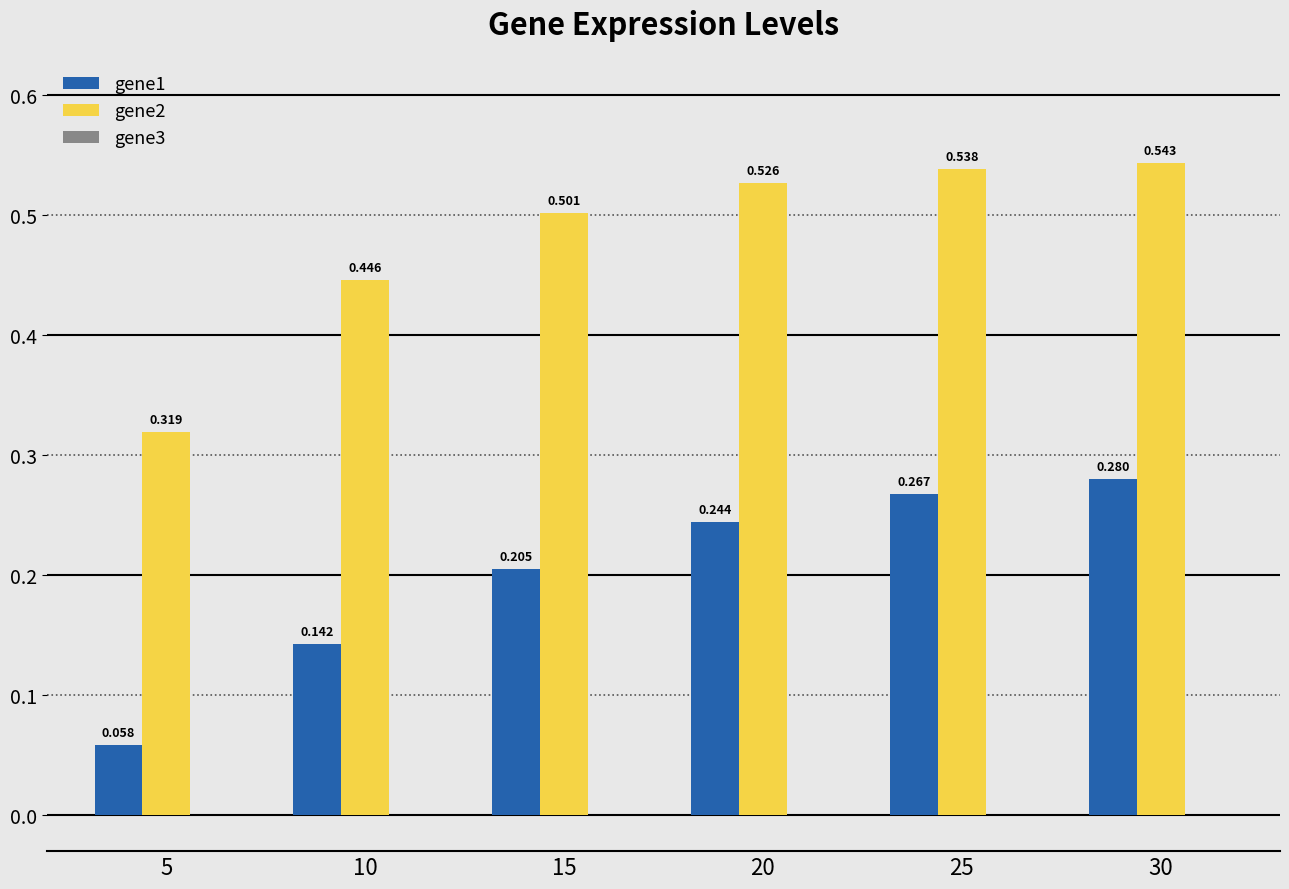

Read the gene2 value at 30.

0.5